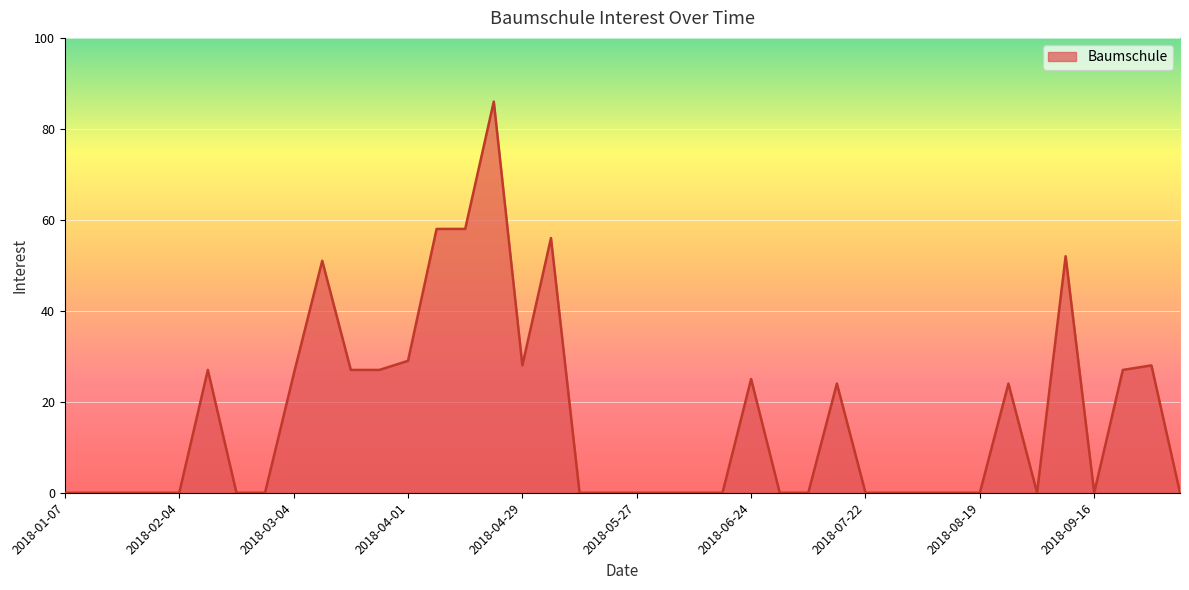

What is the greatest value displayed?

86